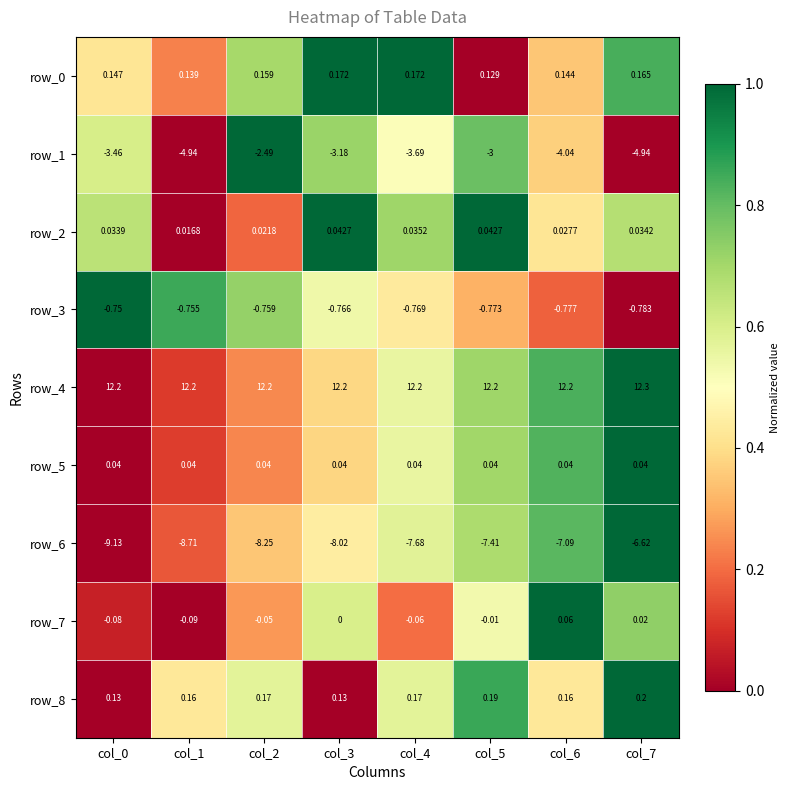

Which series has the largest range (max minus min)?

row_6